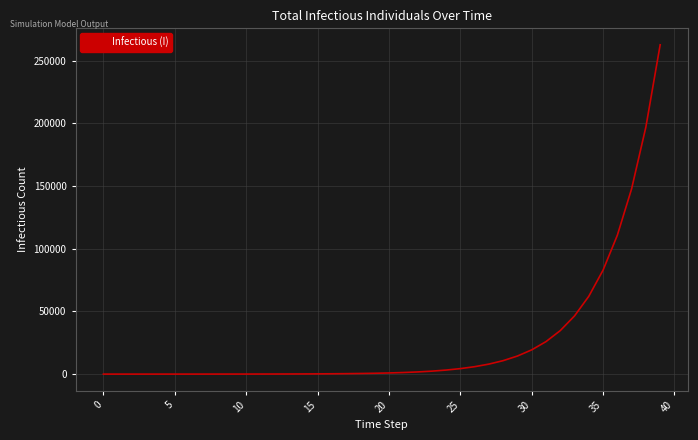

What is the difference between the maximum and minimum values?

262673.2